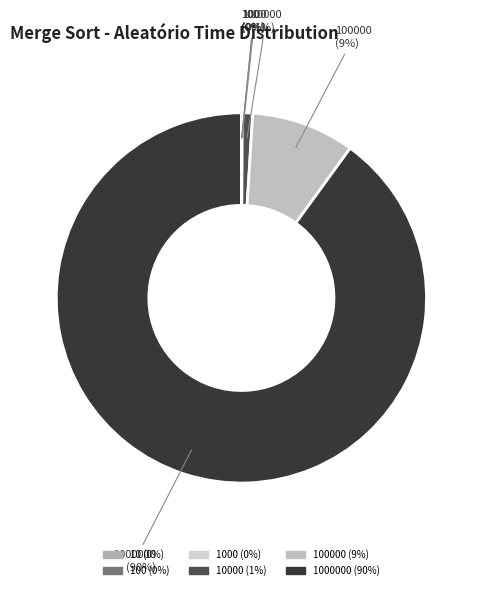

Is there any slice that represents more than half of the pie?

Yes